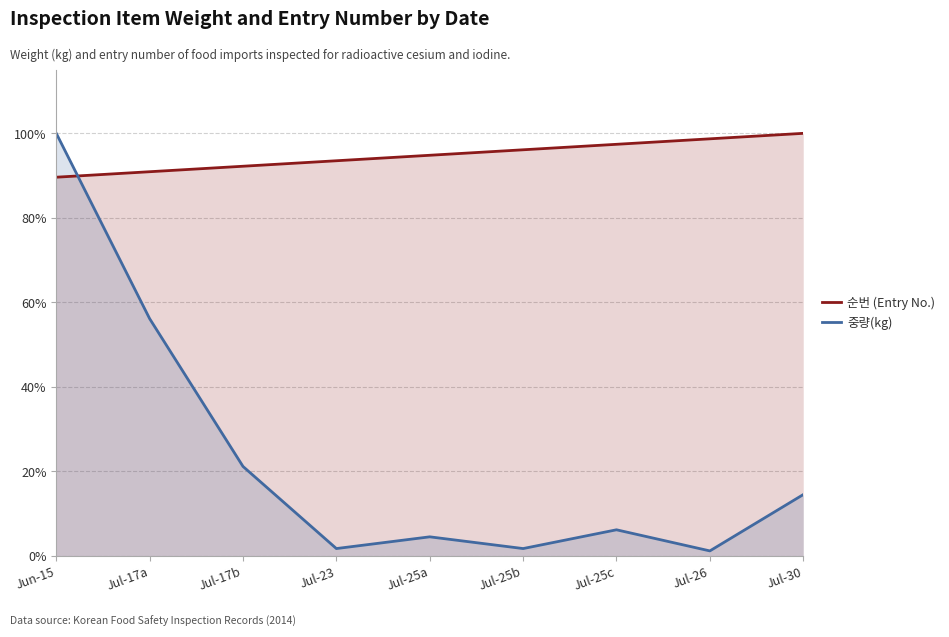

What is the greatest value displayed?

100.0